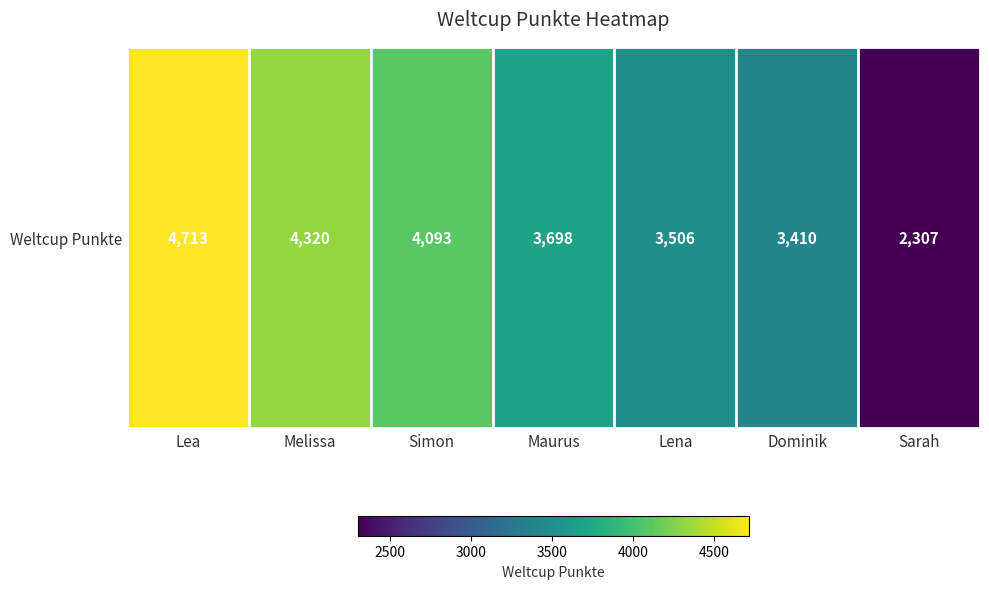

List the labels in order of value, smallest first.

Sarah, Dominik, Lena, Maurus, Simon, Melissa, Lea